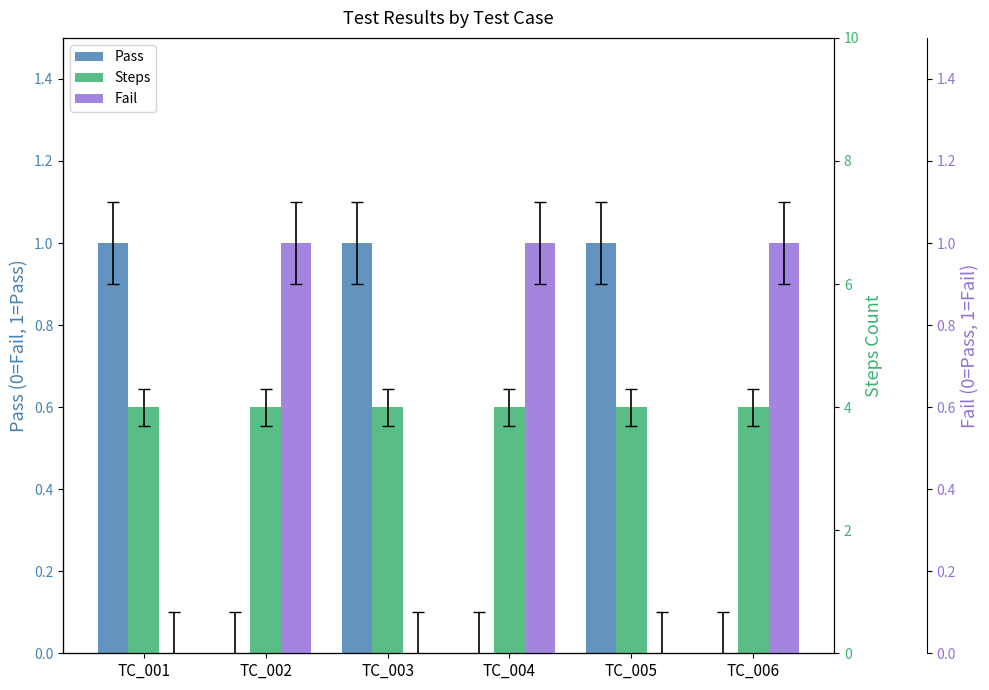

At which label does Steps reach its peak?

TC_001